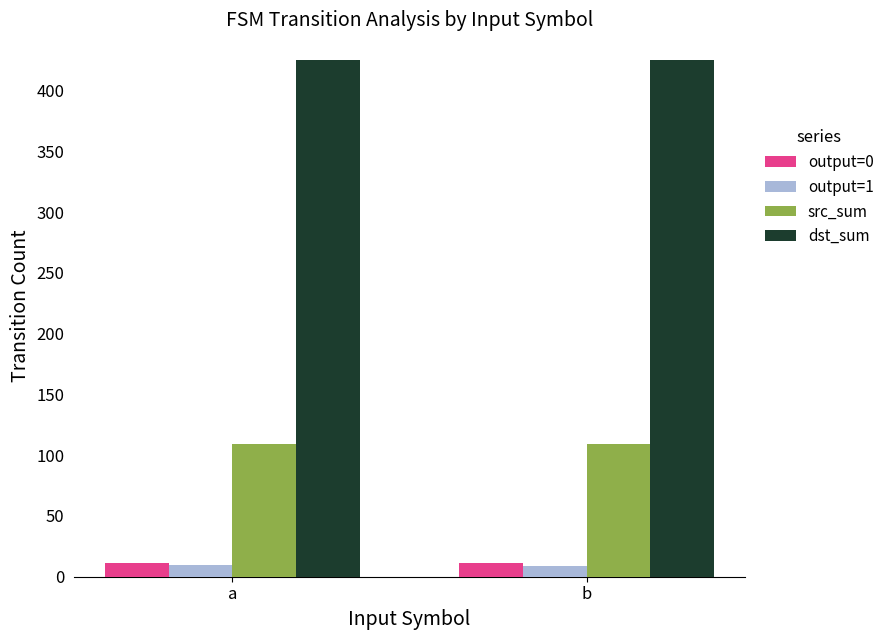

What are all the series names shown in the legend?

output=0, output=1, src_sum, dst_sum